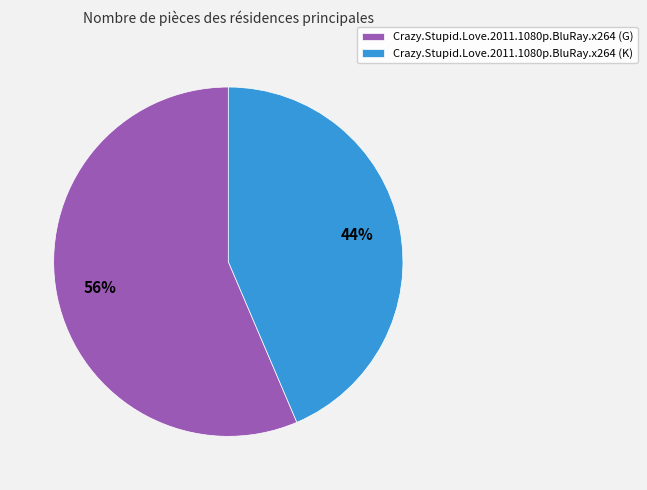

Is it true that Crazy.Stupid.Love.2011.1080p.BluRay.x264 (K) is 54% of the pie?

False